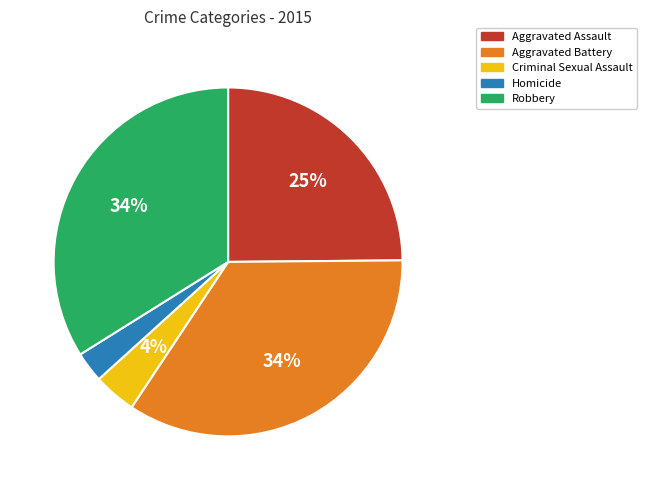

Which category has the smallest portion of the pie?

Homicide